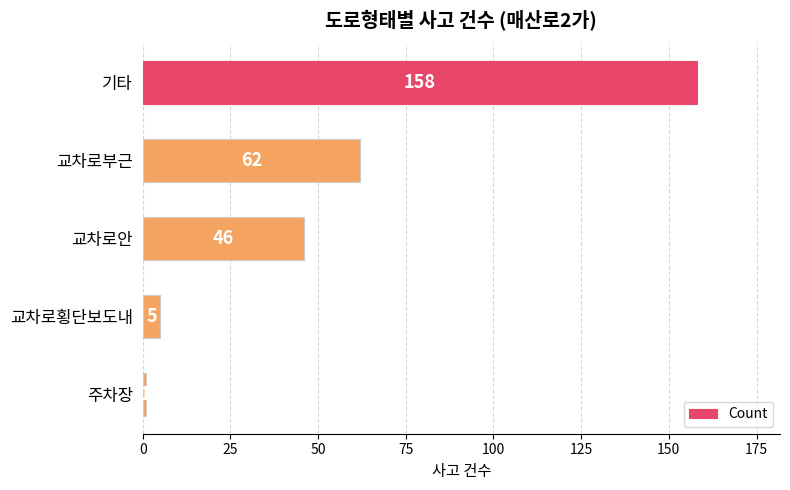

Where is the data nearest to the value 79?

교차로부근